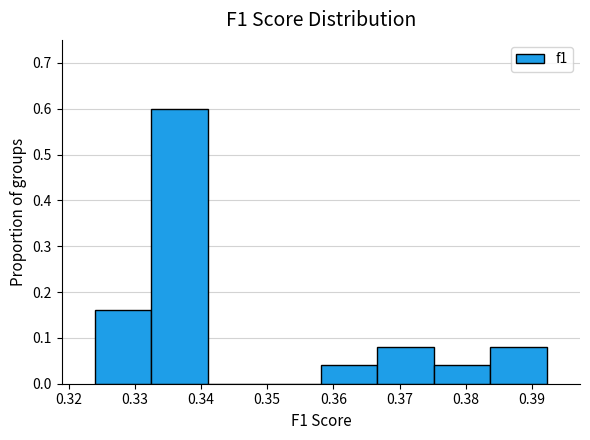

How tall is the bar that spans 0.367 to 0.375 on the x-axis? Neither the bar edges nor the heights are printed on the chart, so give them approximately, as read against the axes.

0.08